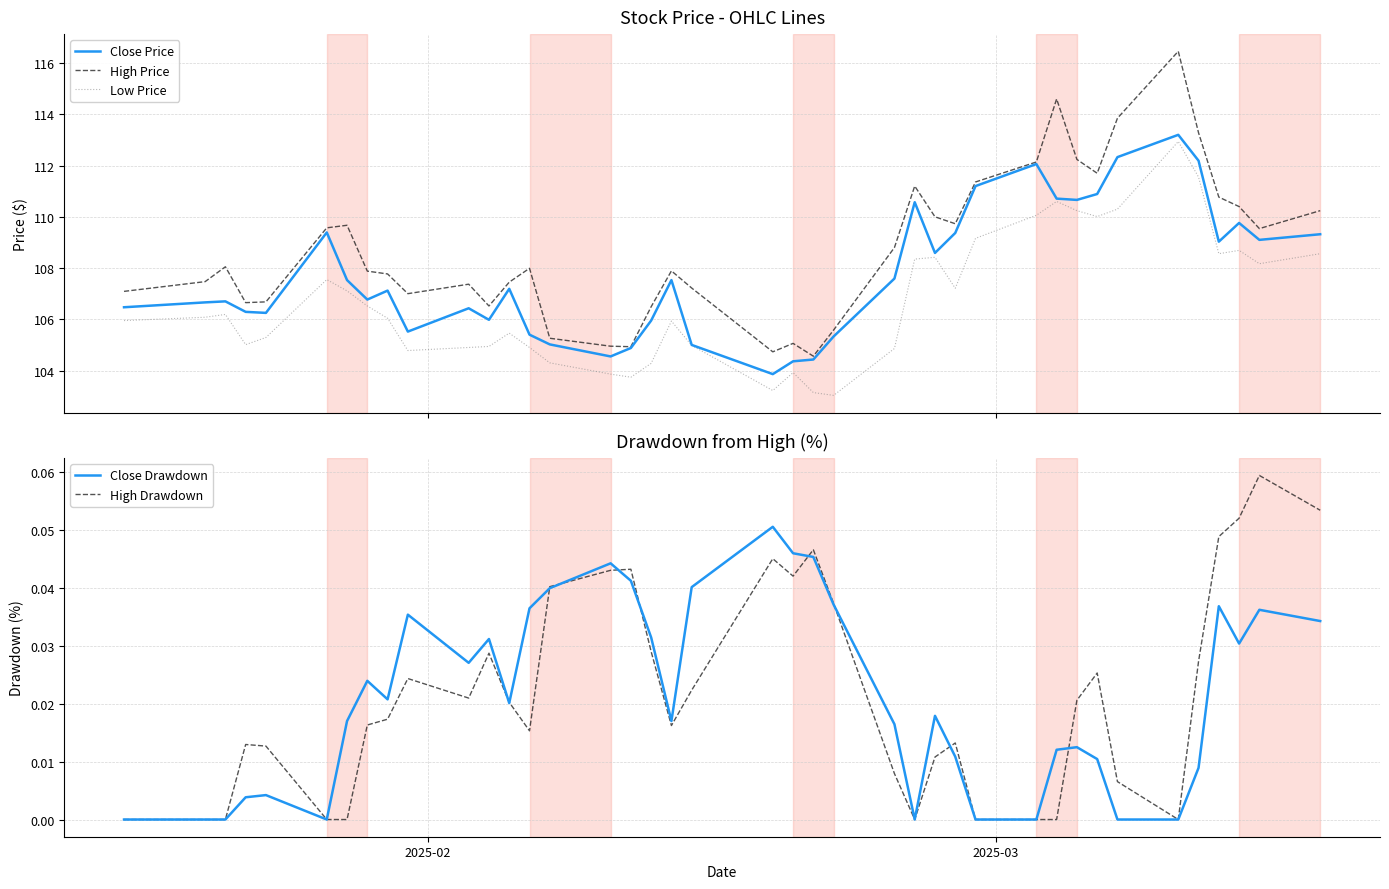

What is the minimum value for Low Price?

103.0